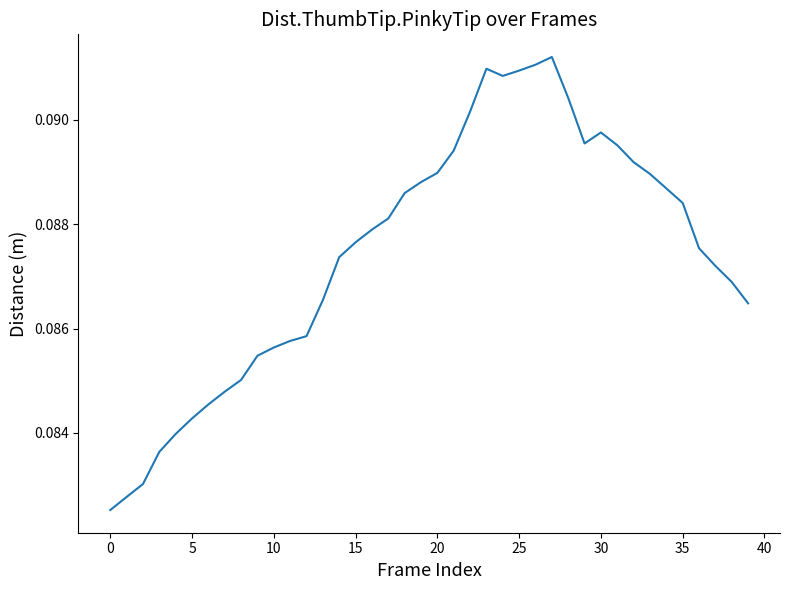

Is this an area chart (filled region under the line)?

No